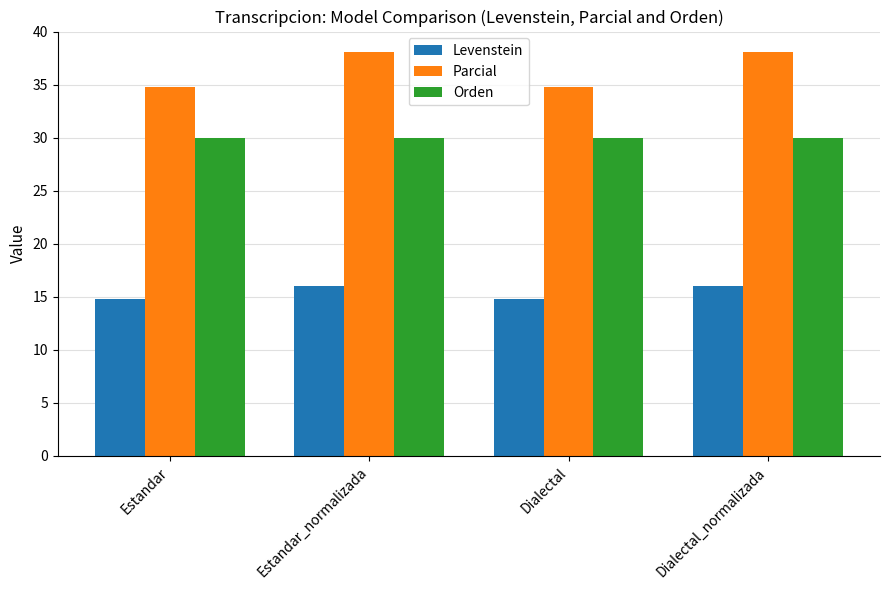

What is the total value across all series at Dialectal?

79.6